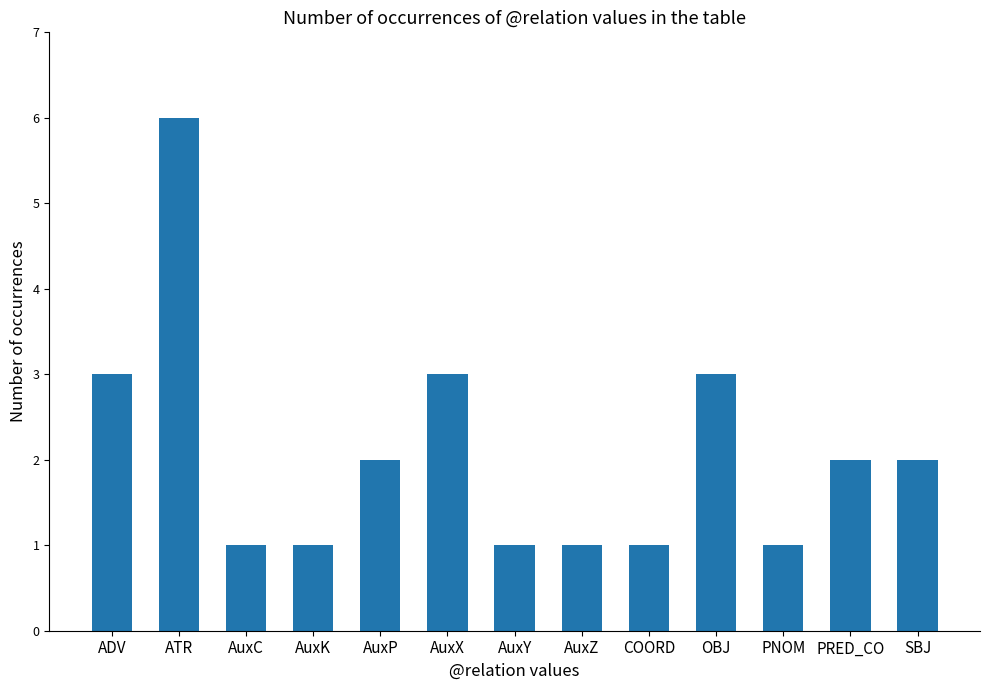

What is the label of the 11th bar from the right?

AuxC